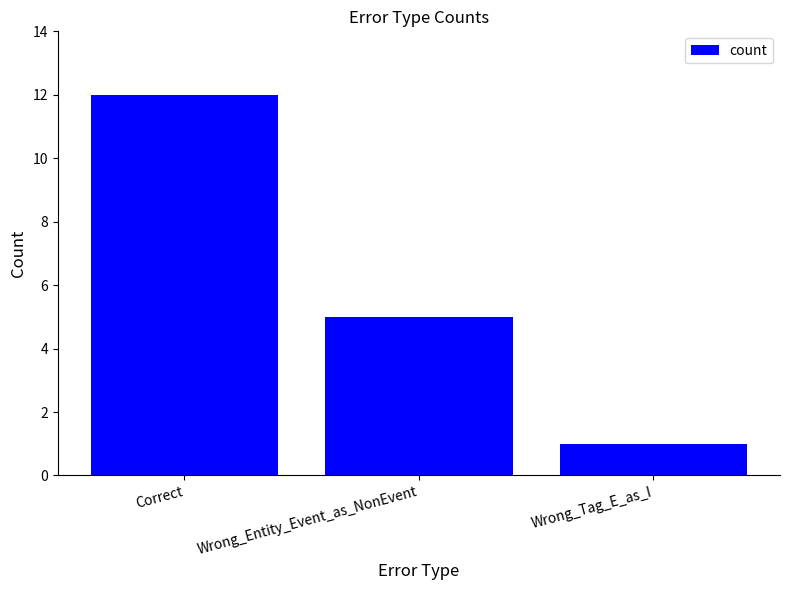

At which category does the chart reach its minimum across all series?

Wrong_Tag_E_as_I